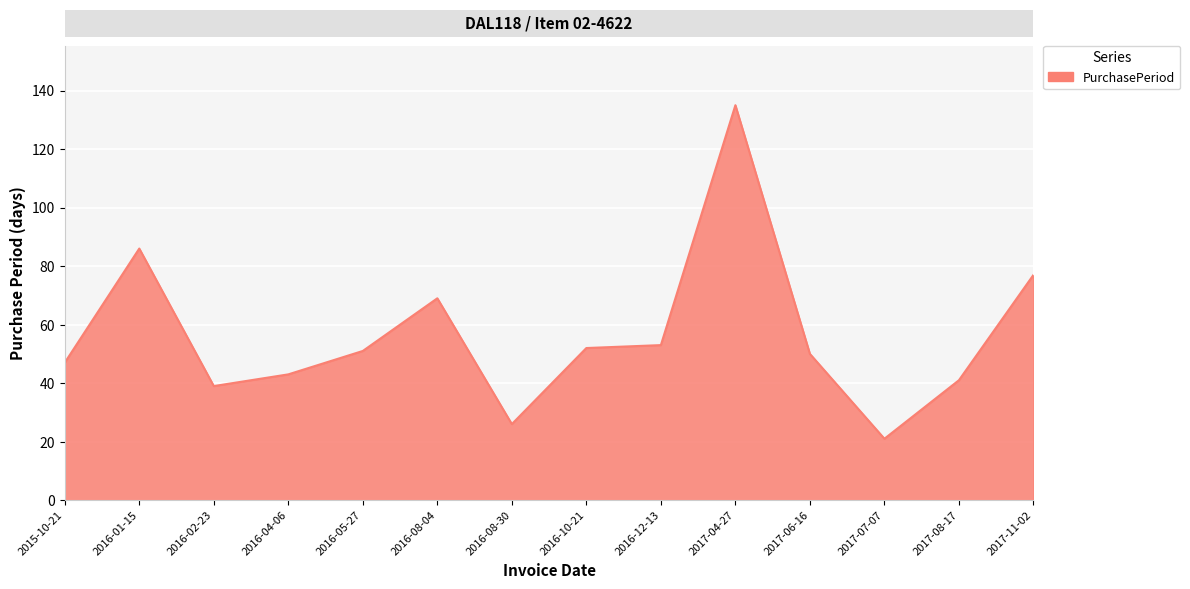

Read the value at 2016-01-15, to the nearest 10.

90